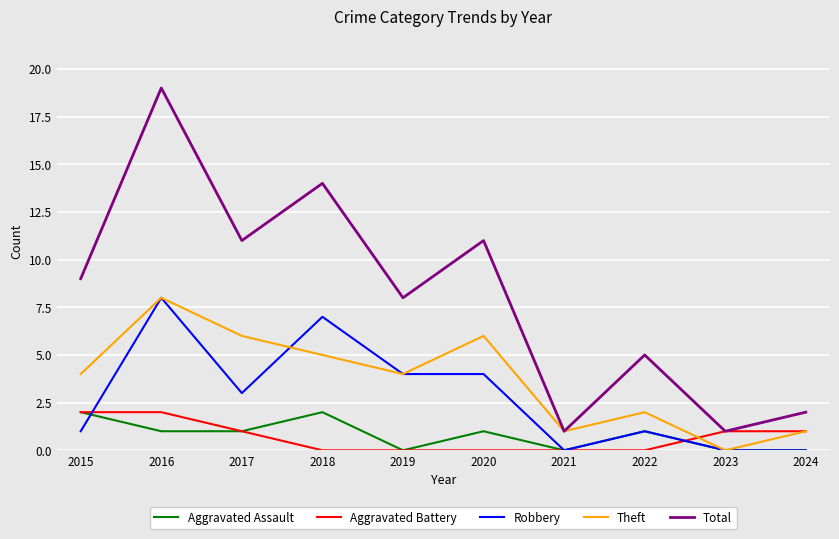

True or false: Total and Robbery intersect in this chart.

False